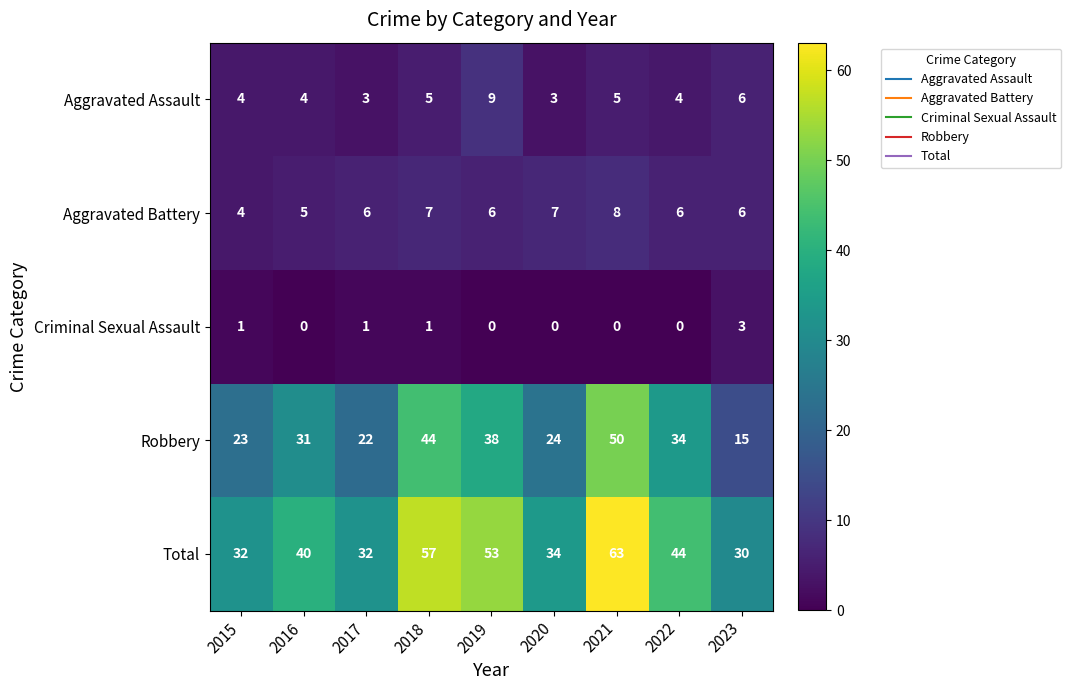

At 2020, list the series in order from largest to smallest.

Total, Robbery, Aggravated Battery, Aggravated Assault, Criminal Sexual Assault